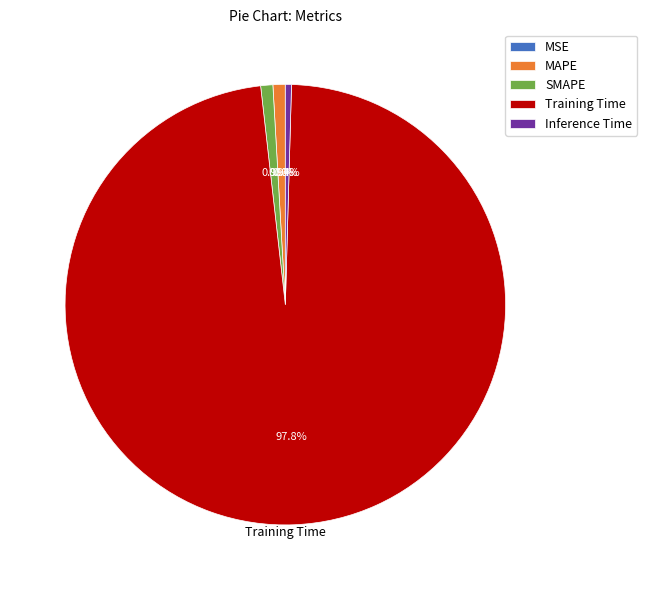

What percentage is NOT represented by Inference Time?

99.6%